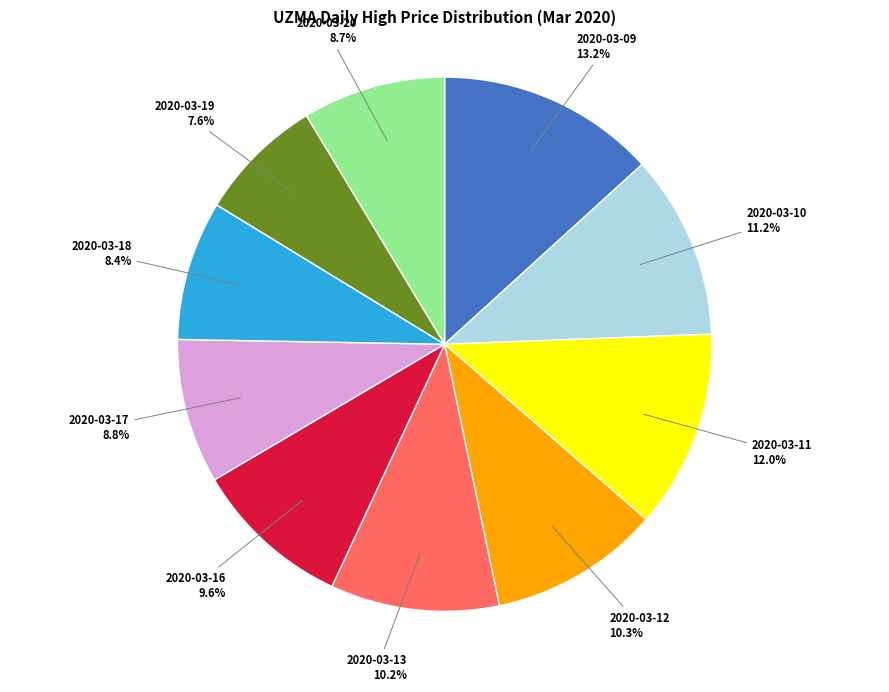

Does 2020-03-17 represent more than half of the total?

No